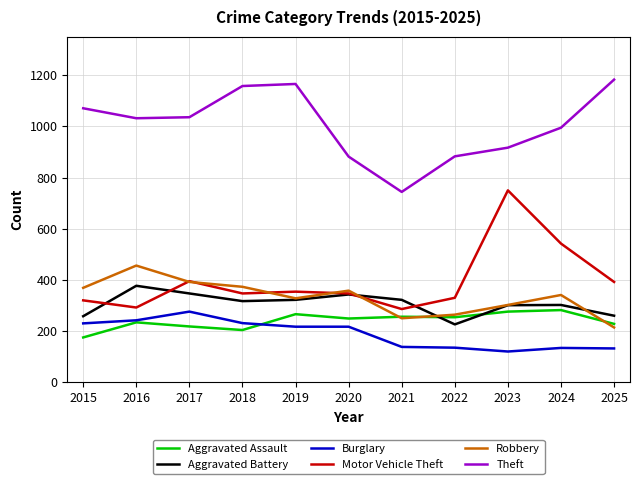

Where do Aggravated Assault and Aggravated Battery first cross each other?

2021 and 2022